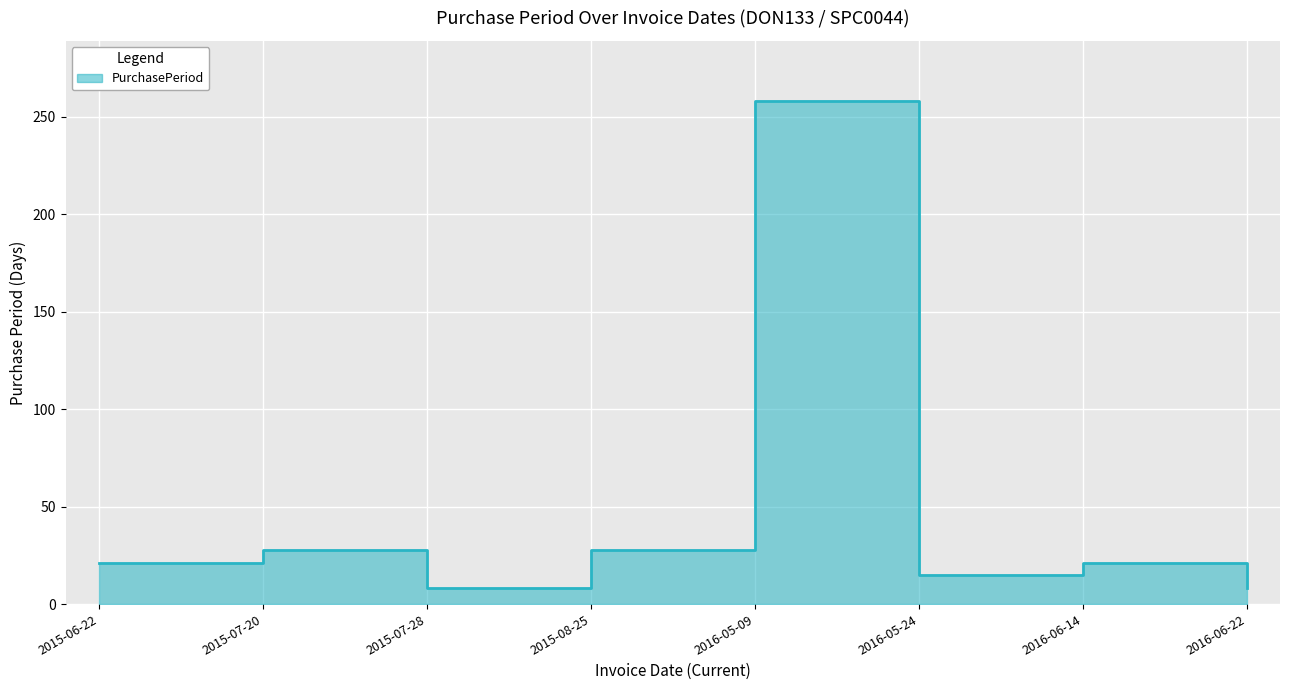

The value at 2015-07-28 is 8. True or false?

True